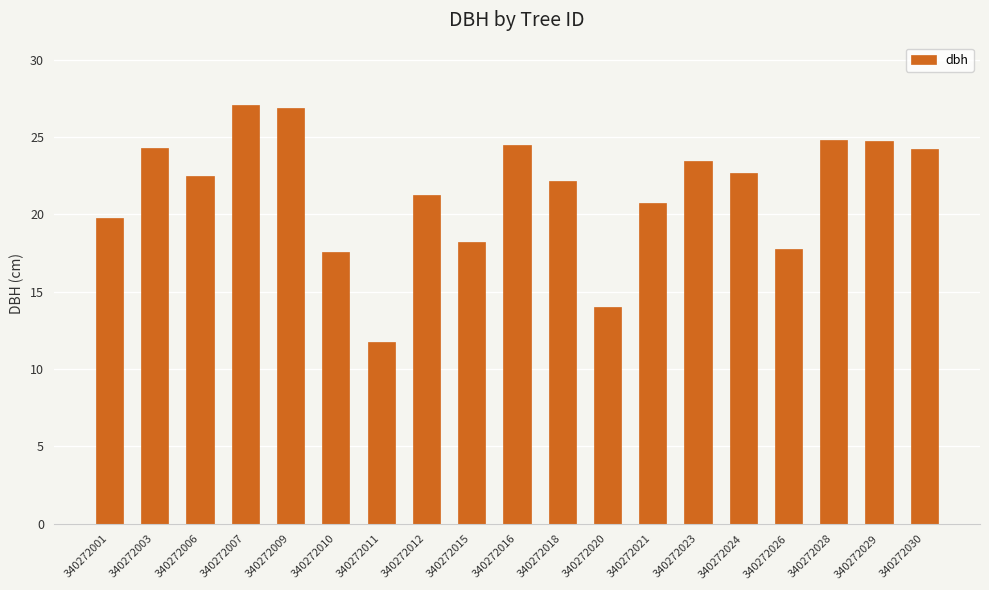

What is the difference between the second highest and minimum values?

15.1